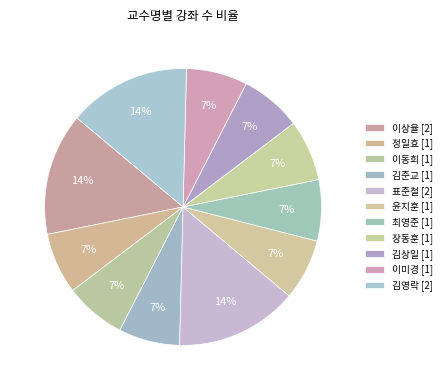

How many segments does this pie chart have?

11